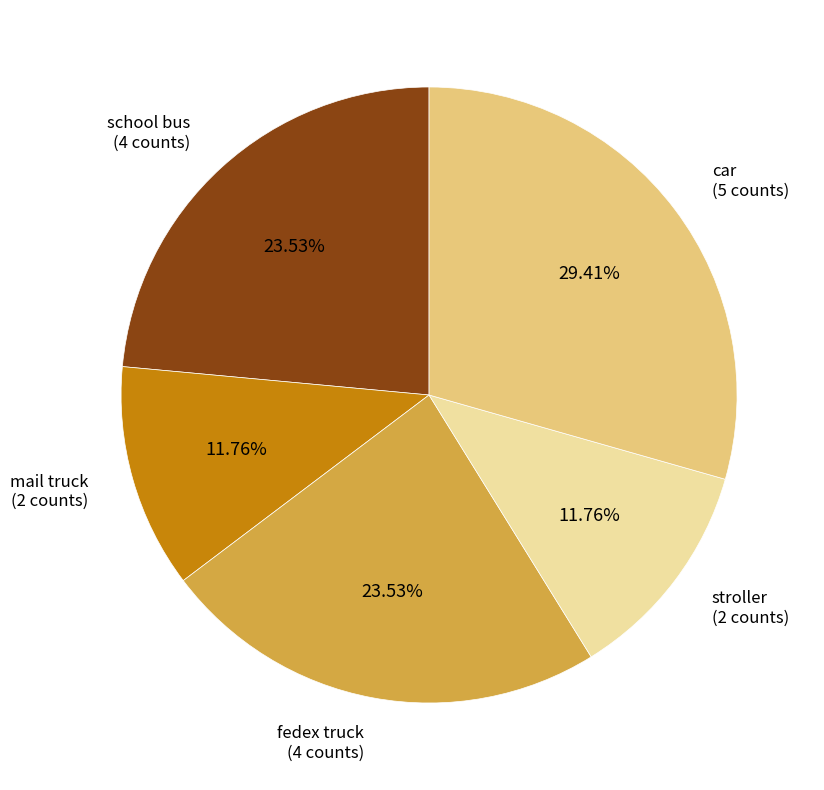

What portion of the pie excludes mail truck?

88.2%